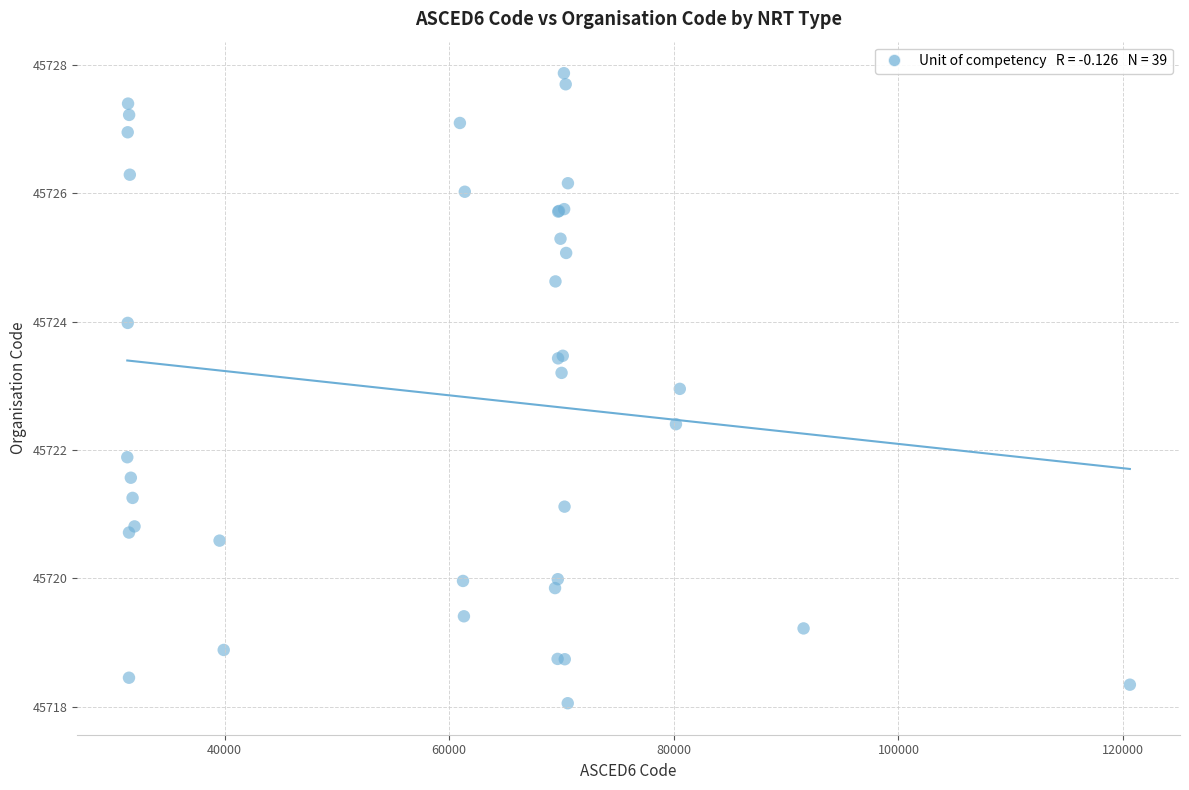

What Y value in the scatter plot is closest to 45722?

45721.9